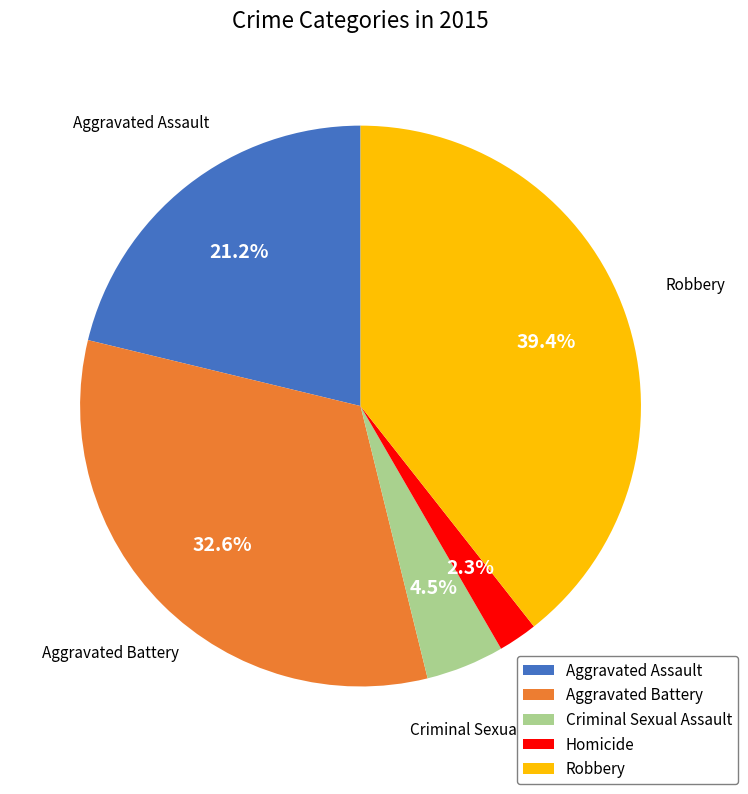

To the nearest percent, what percentage of the pie is Homicide?

2%